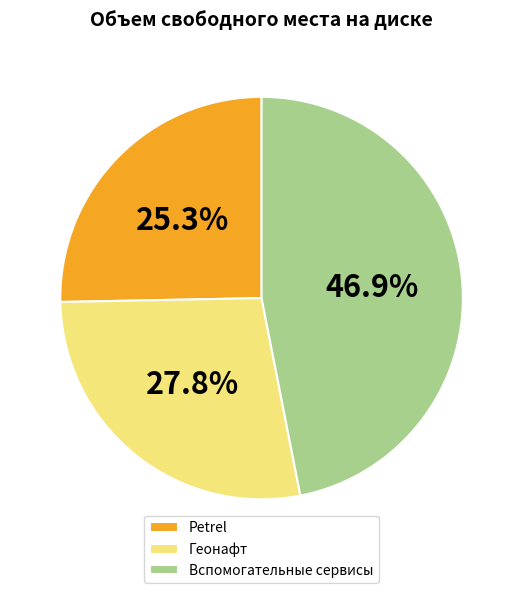

Rank the categories by value from highest to lowest.

Вспомогательные сервисы, Геонафт, Petrel